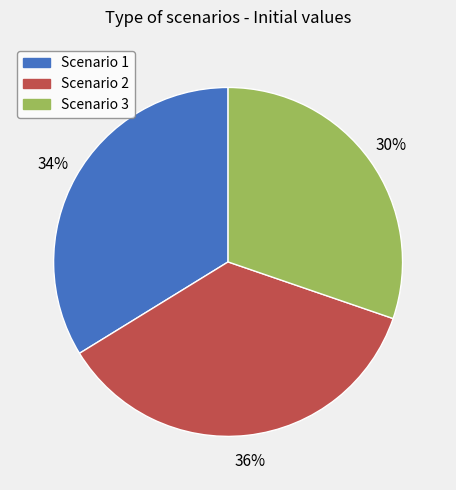

To the nearest percent, what is the difference between the Scenario 1 and Scenario 2 slice percentages?

2%